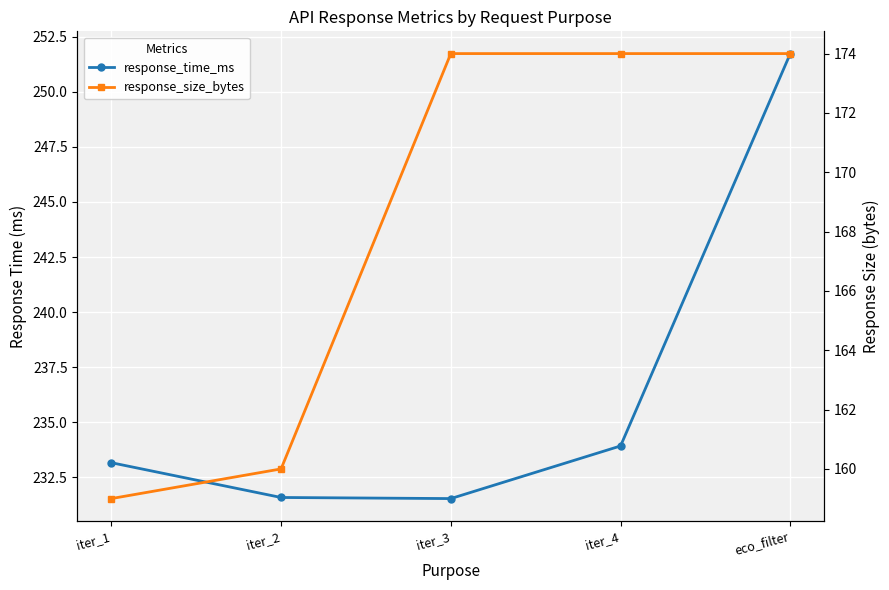

Between iter_1 and eco_filter, which is larger?

eco_filter